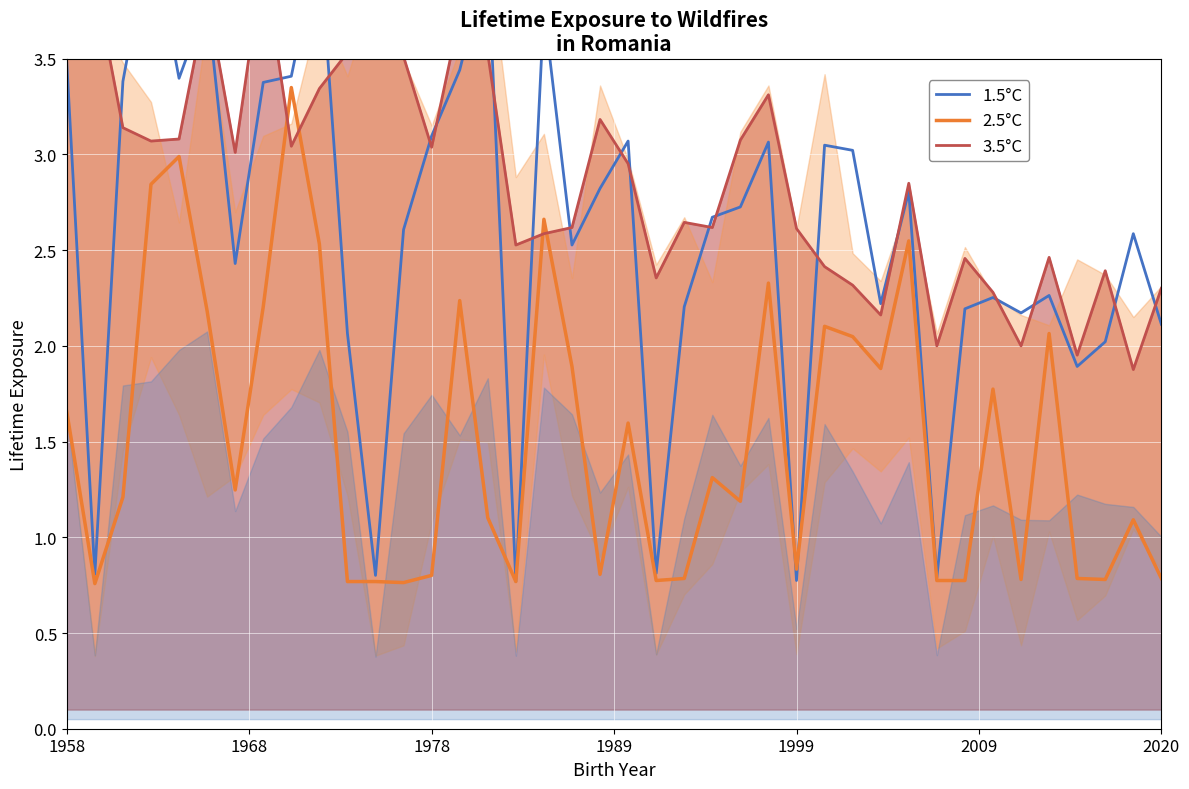

Is the value of 3.5°C at 16 greater than the value of 1.5°C at 8?

No